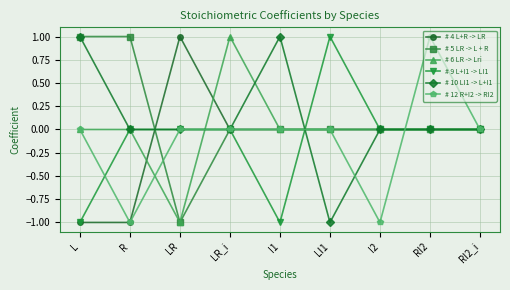

How many # 9 L+I1 -> LI1 values are between 0 and 1?

7